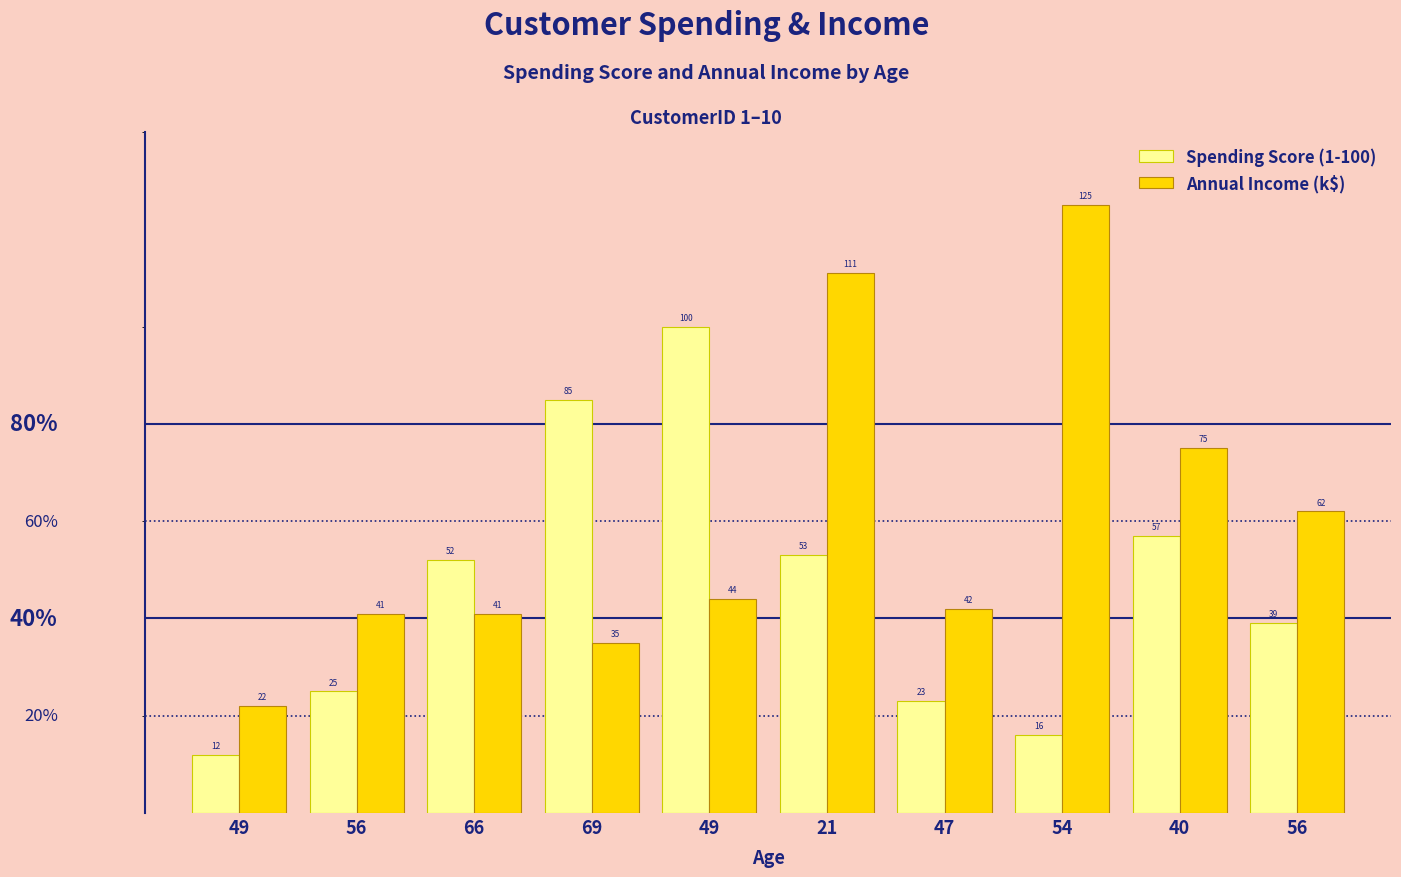

What is the approximate value of Annual Income (k$) at 40, to the nearest 50?

100